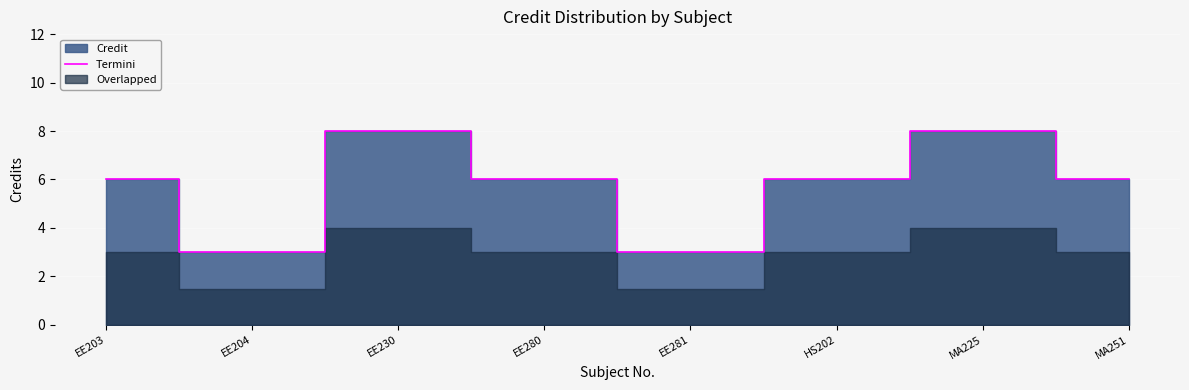

Reading right to left, list all the values displayed in this chart.

MA251=6	MA225=8	HS202=6	EE281=3	EE280=6	EE230=8	EE204=3	EE203=6